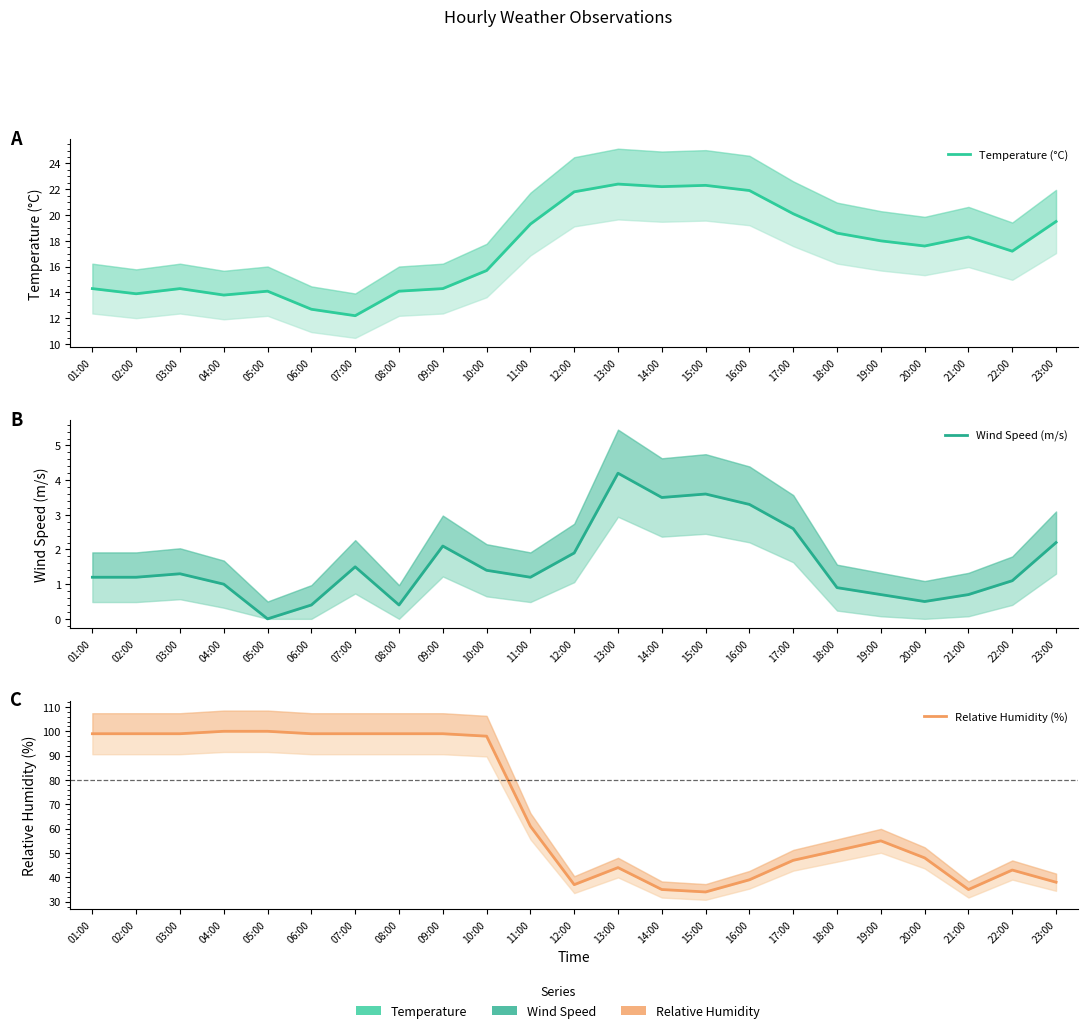

True or false: Temperature (°C) and Relative Humidity (%) cross at least once.

False